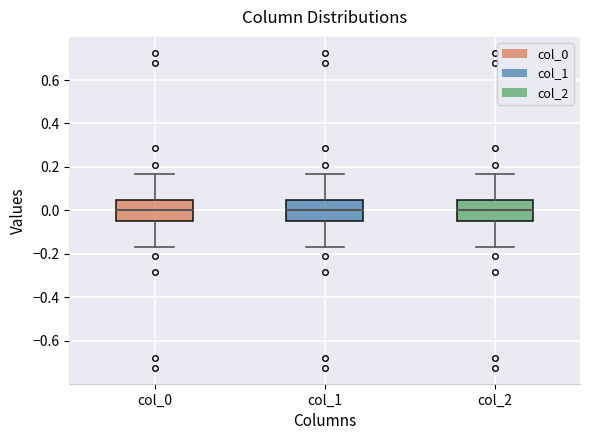

Where does the median line of the box for col_2 sit on the y-axis? The values are not printed on the chart, so give them approximately, as read against the axis.

0.00